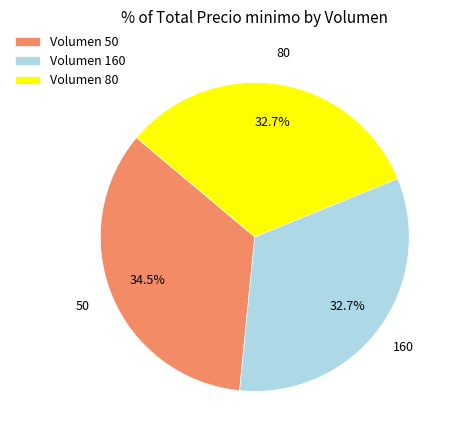

What is the total percentage of Volumen 80 and Volumen 50?

67.3%